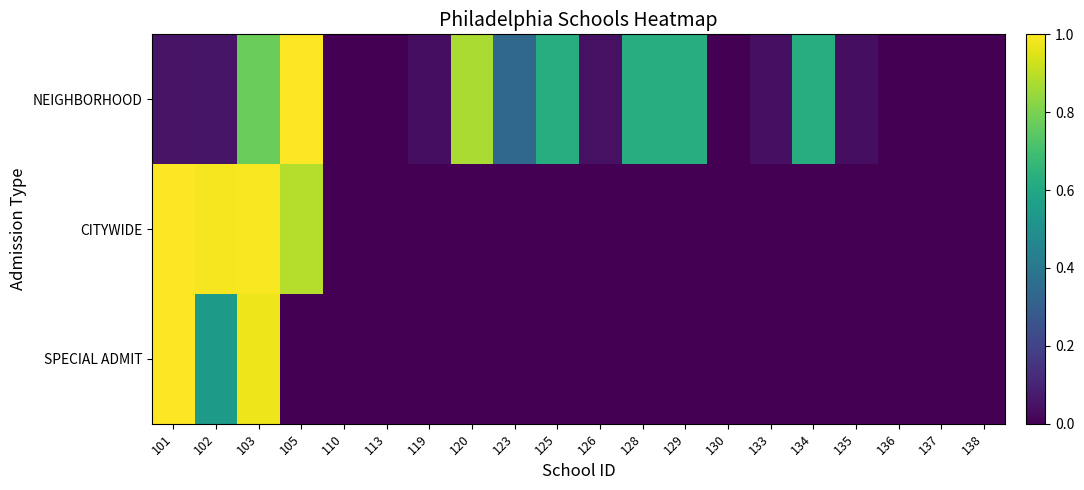

Rank the series by their average value, from lowest to highest.

SPECIAL ADMIT, CITYWIDE, NEIGHBORHOOD